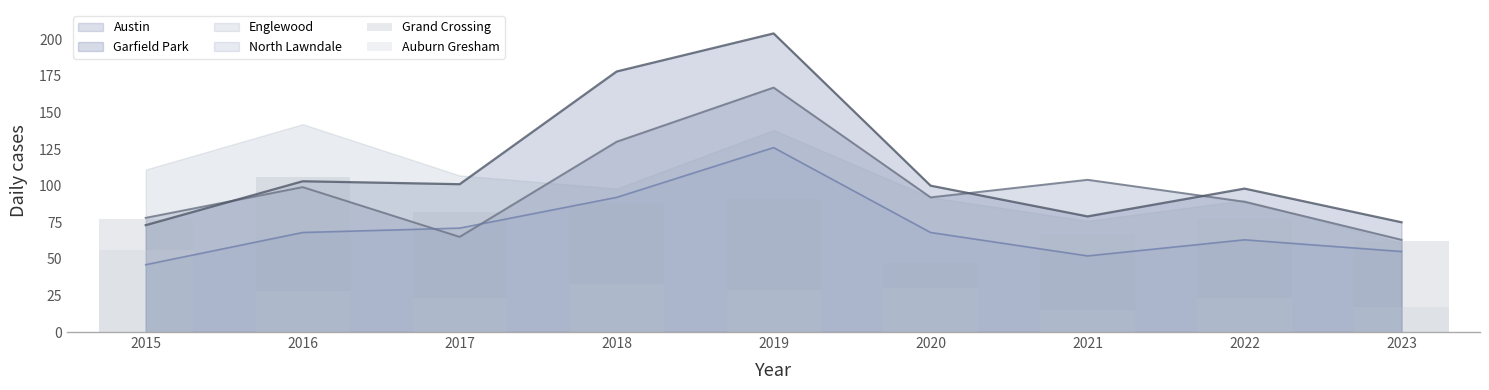

How many bars are there in total?

18